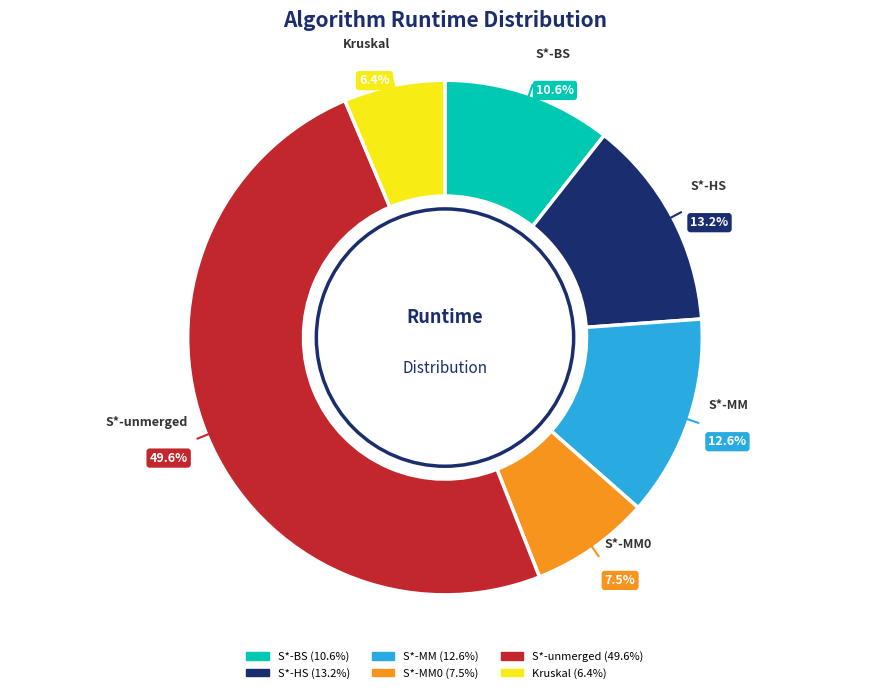

To the nearest percent, what is the difference between the Kruskal and S*-HS slice percentages?

7%